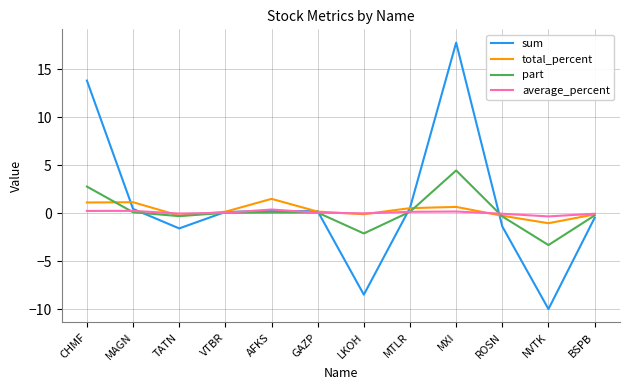

Does the chart have visible grid lines?

Yes